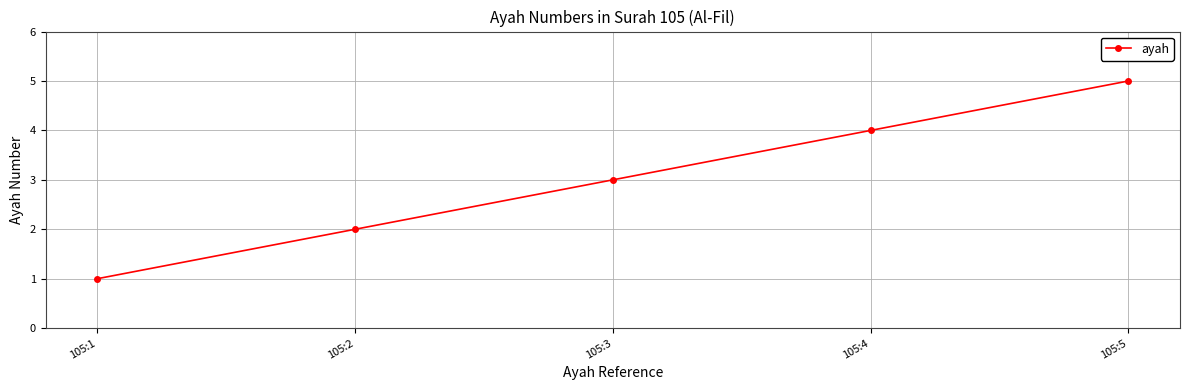

Rank the categories by value from lowest to highest.

105:1, 105:2, 105:3, 105:4, 105:5